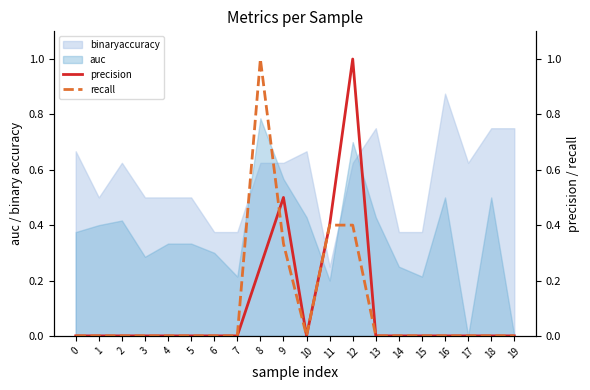

The value of auc at 11 is 0.3. True or false?

False